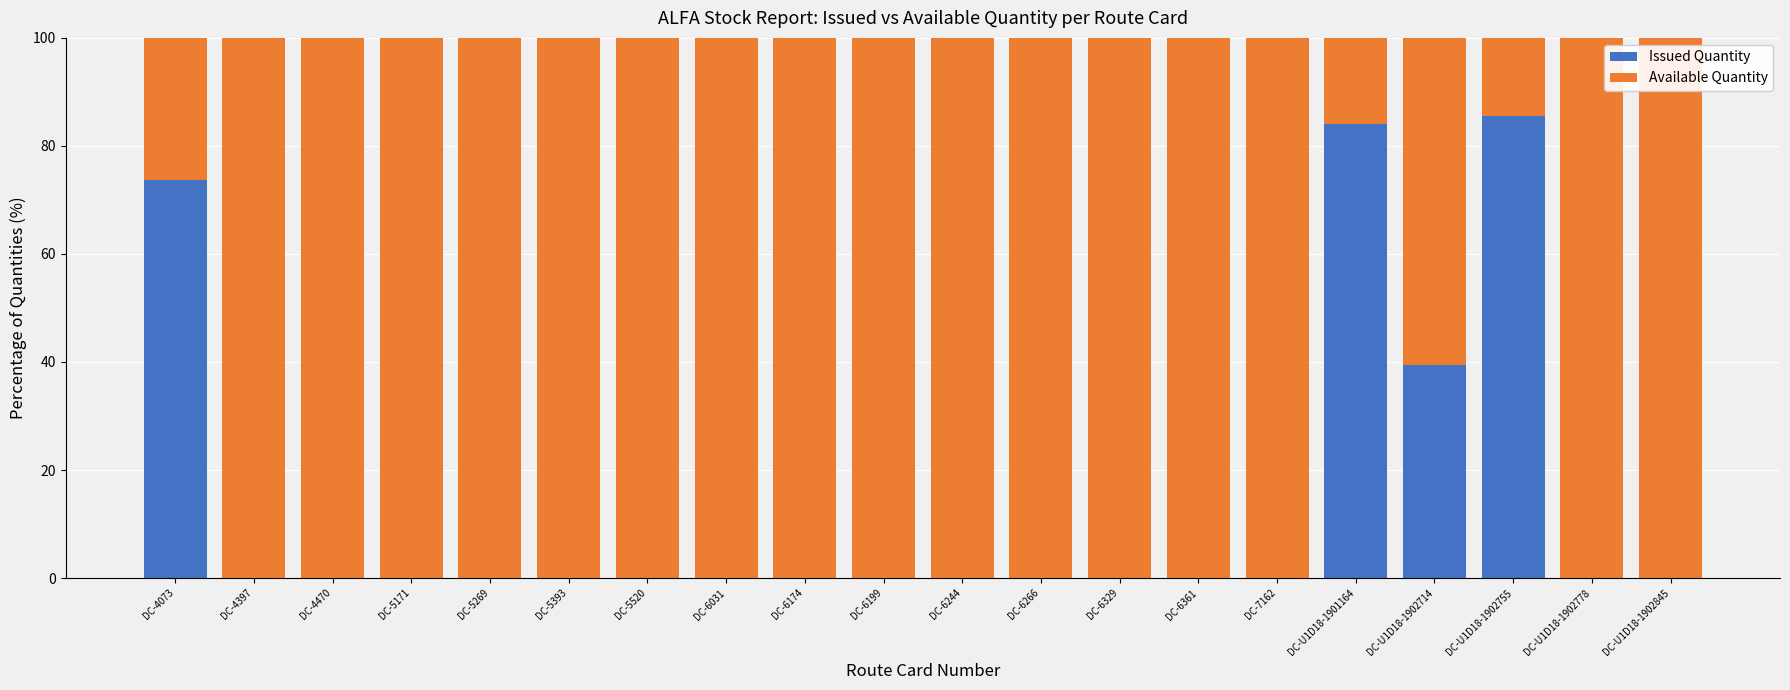

What is the total value across all series at DC-U1D18-1902845?

100.0